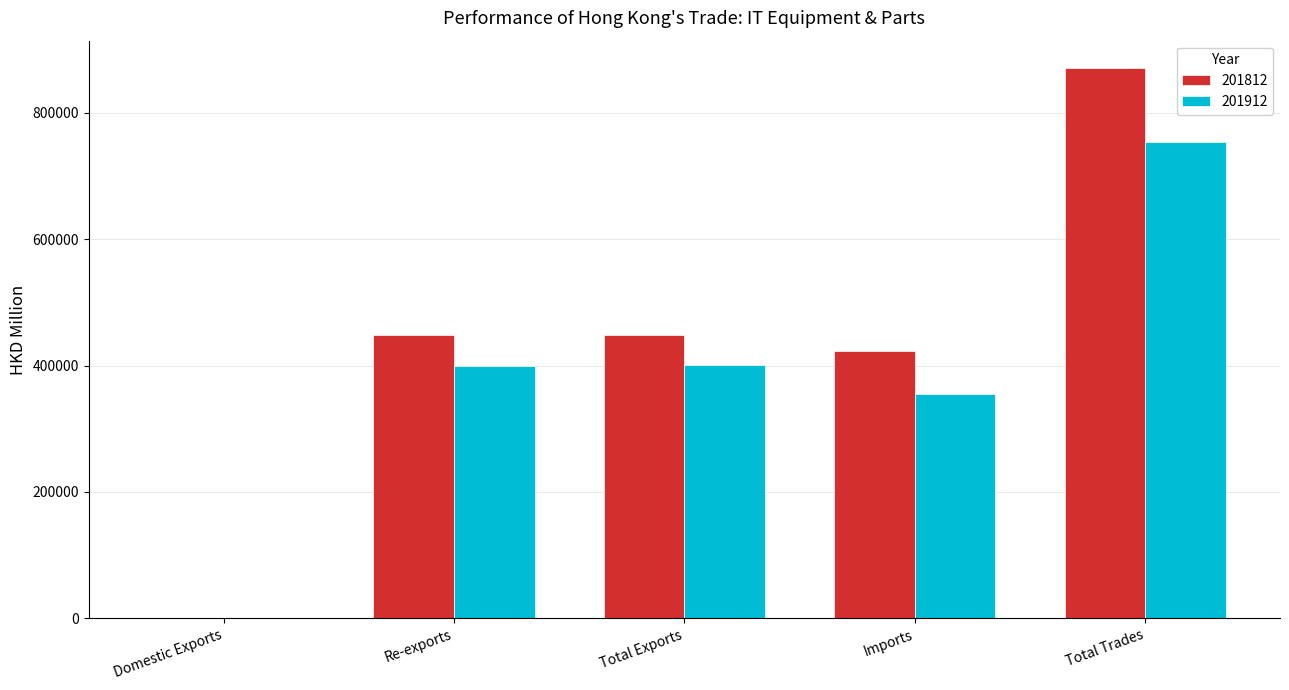

Which category has the highest value in the 201912 series?

Total Trades